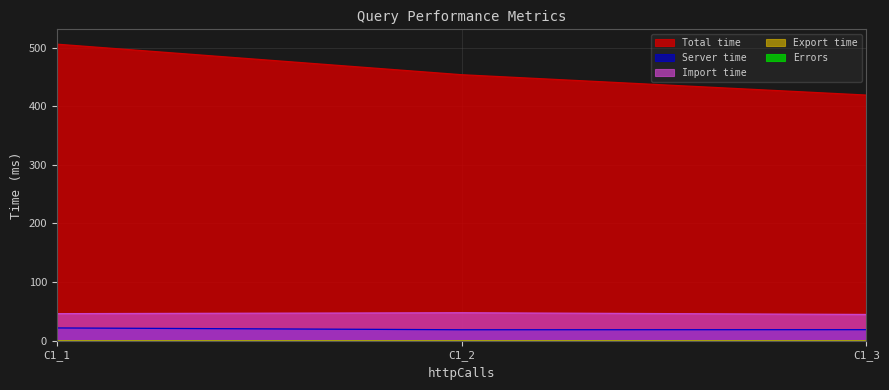

Between C1_1 and C1_3, which series saw the biggest shift?

Total time